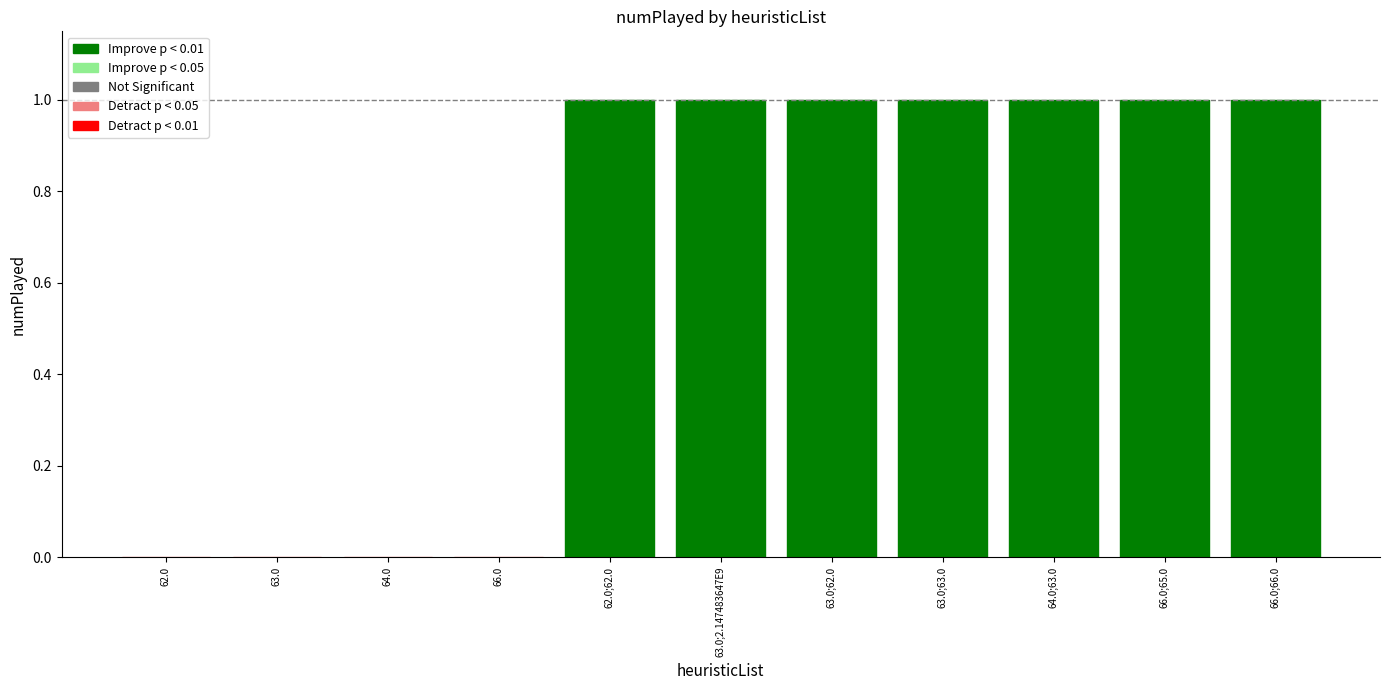

What is the difference between the second highest and second lowest values?

1